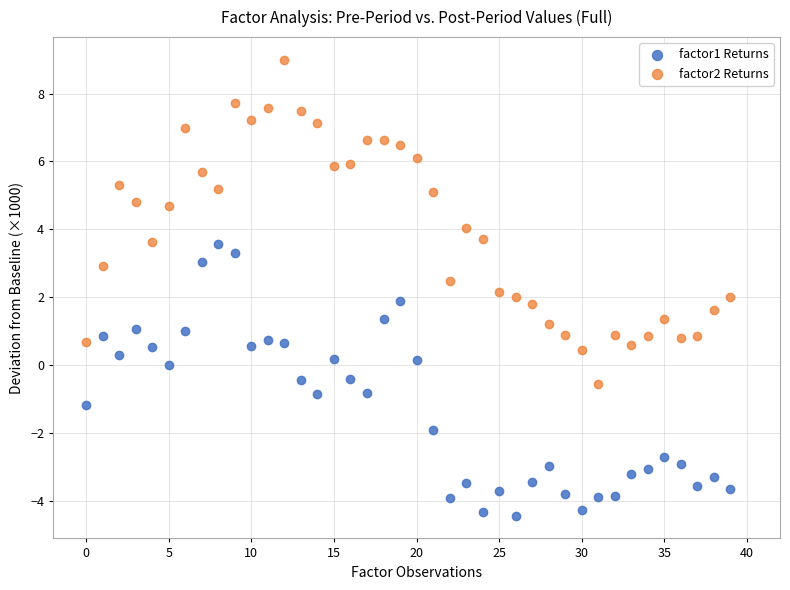

Which series reaches the maximum Y coordinate?

factor2 Returns